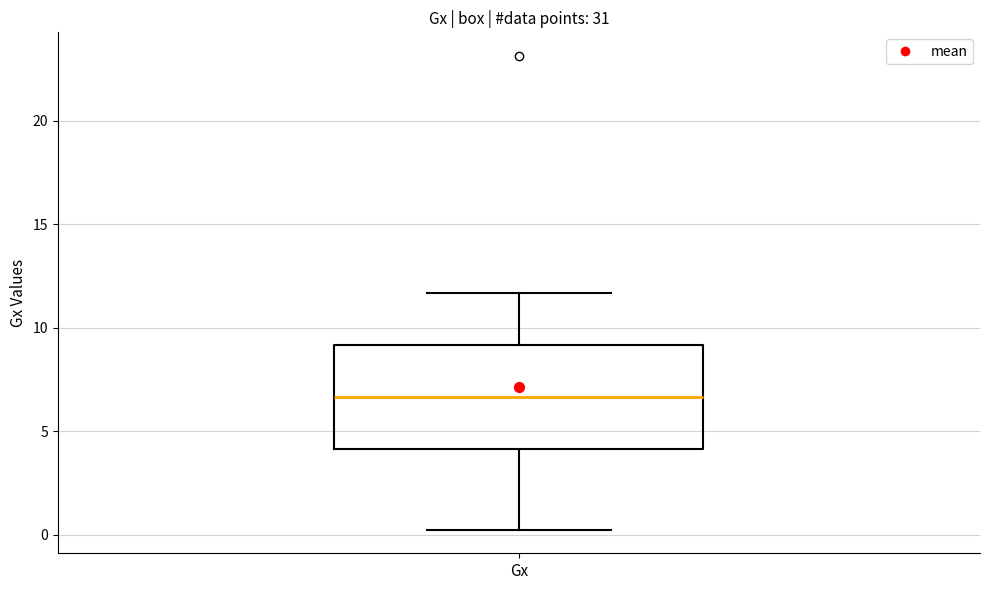

Transcribe this box plot: give where the median line is, the range the box spans, and where the two whiskers end, as read against the y-axis. The values are not printed on the chart, so give them approximately, as read against the axis.

median 6.5, box 4.0 to 9.0, whiskers 0.0 to 11.5